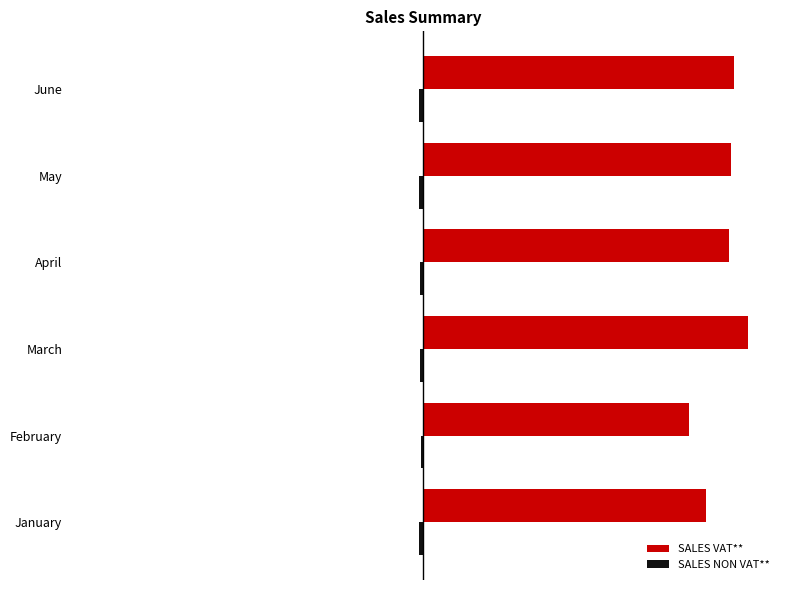

What is the average value of the SALES VAT** series?

18685635.2